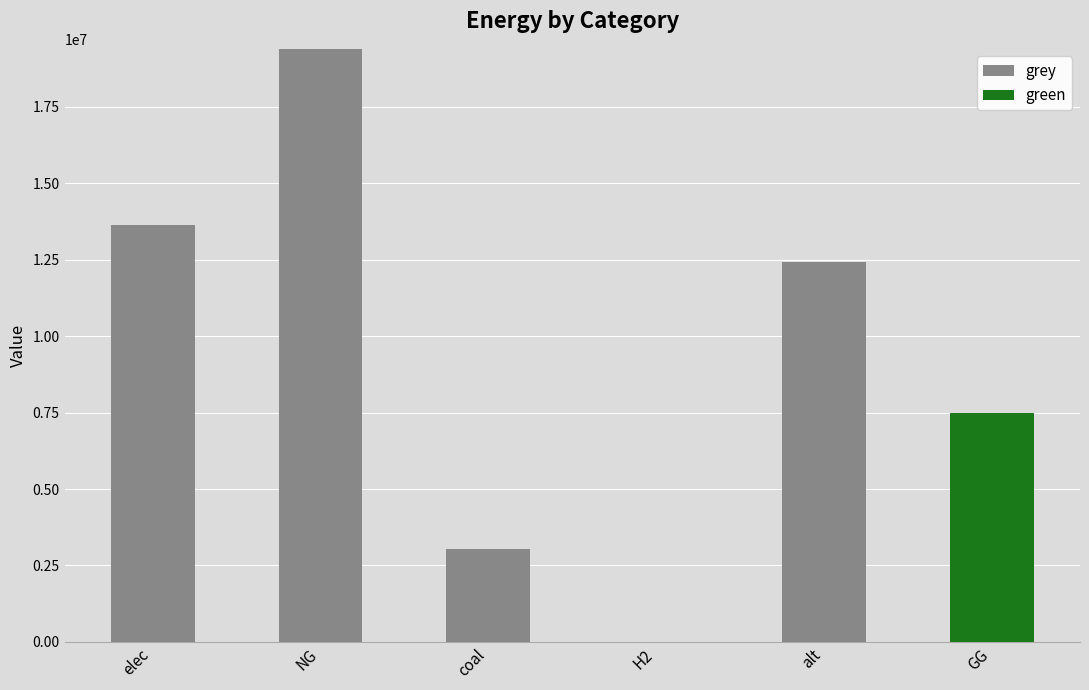

Where is grey nearest to the value 9700144?

alt